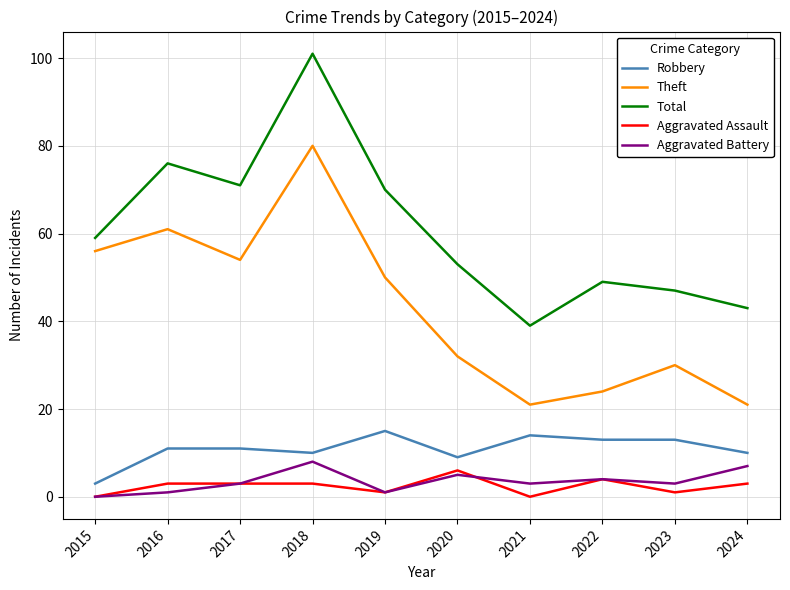

The value of Theft at 2016 is 61. True or false?

True